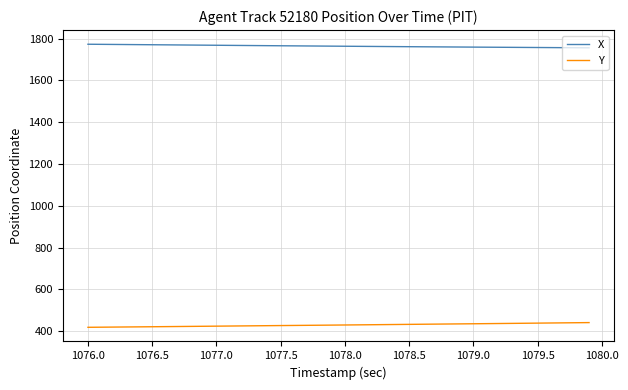

What is the maximum value shown in the chart?

1772.6